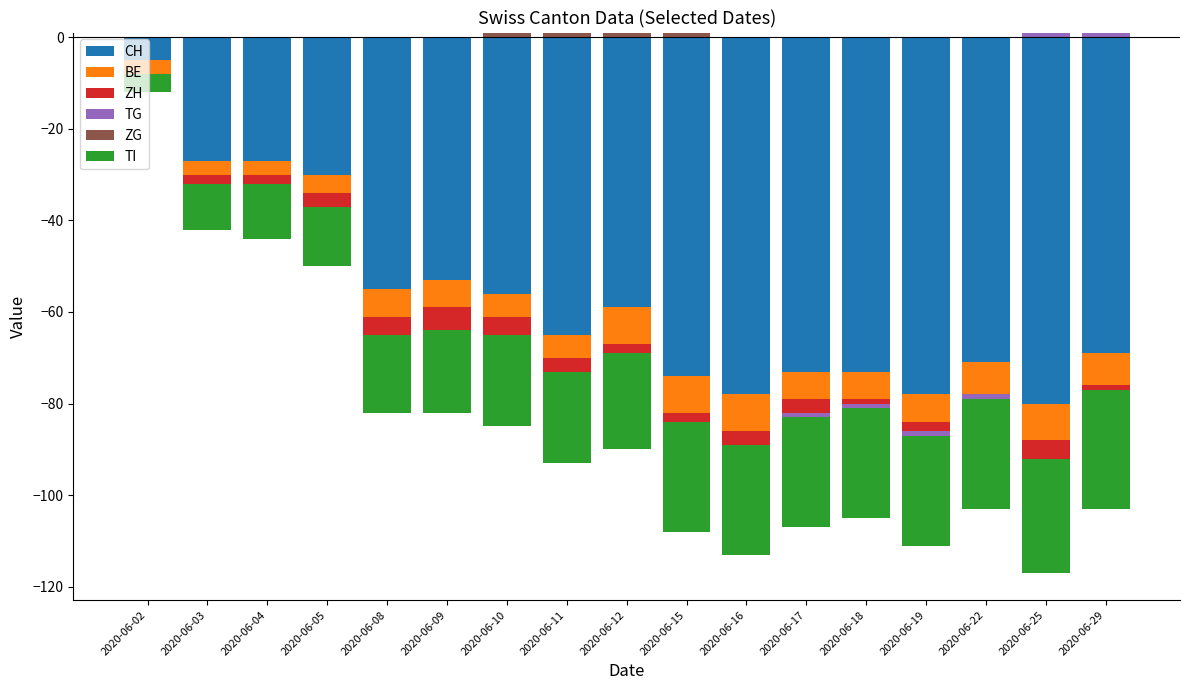

Is it true that TG equals -1 at 2020-06-17?

True